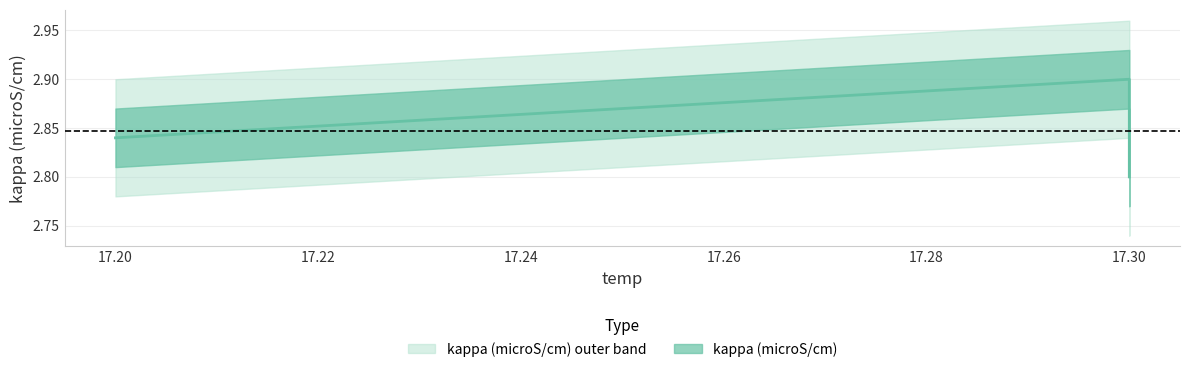

Count the values in the range 2 to 3.

3